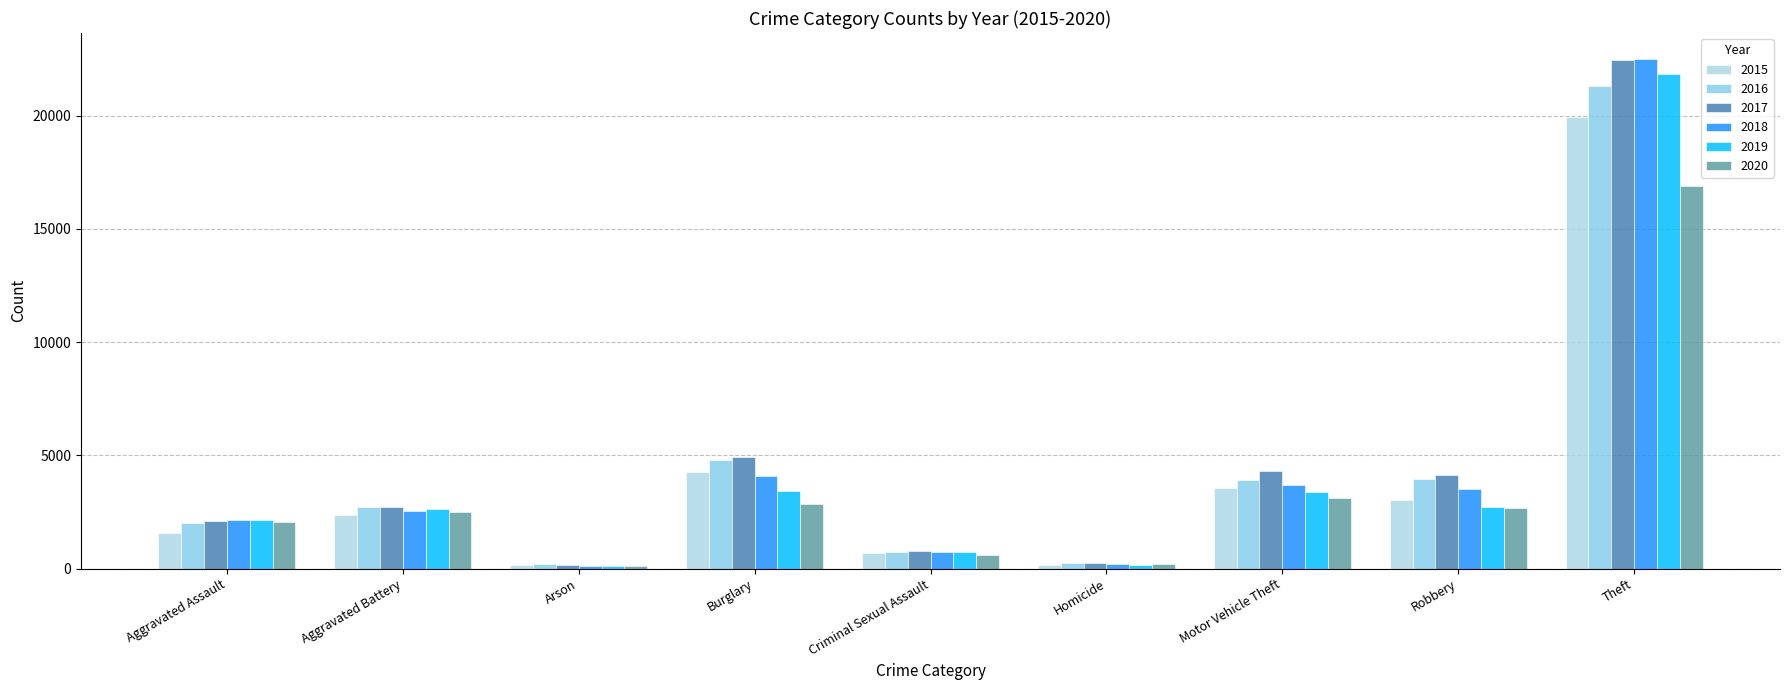

What are all the series names shown in the legend?

2015, 2016, 2017, 2018, 2019, 2020